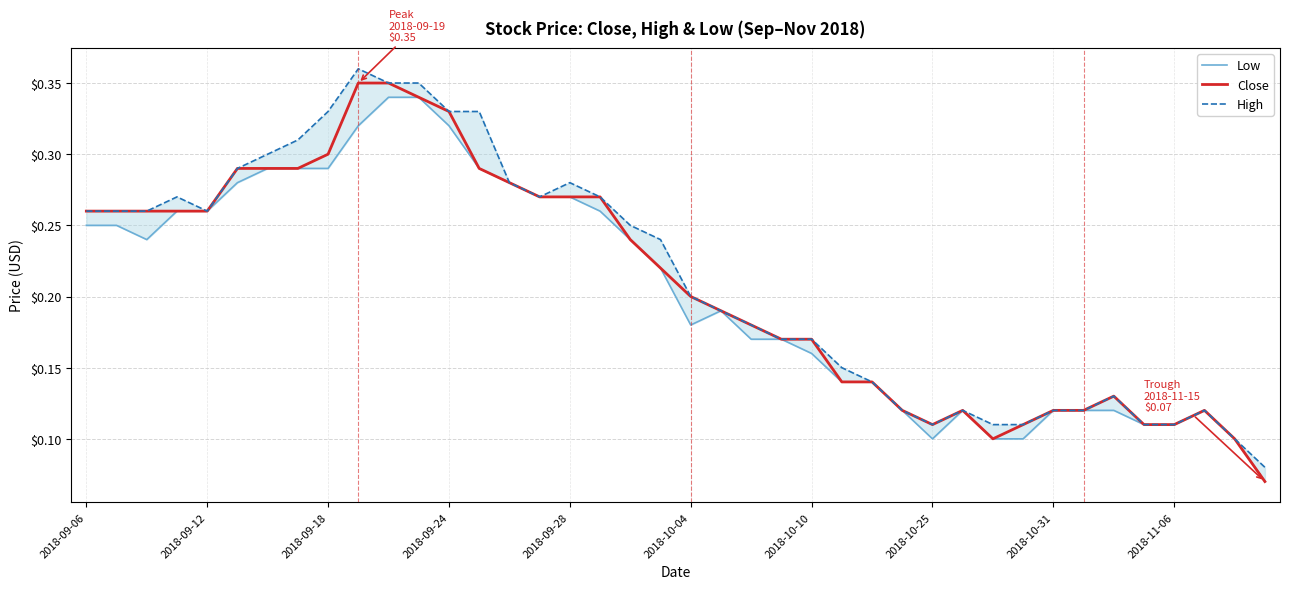

True or false: High has more than 0 points higher than both neighbors.

True